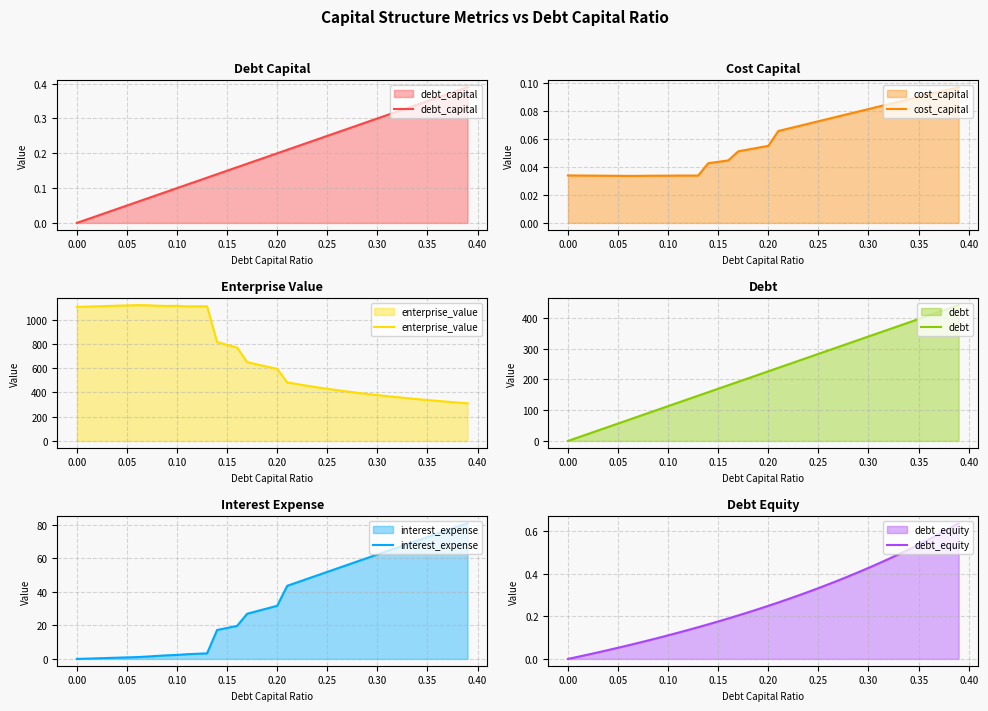

Which category has the lowest value in the debt_equity series?

0.00